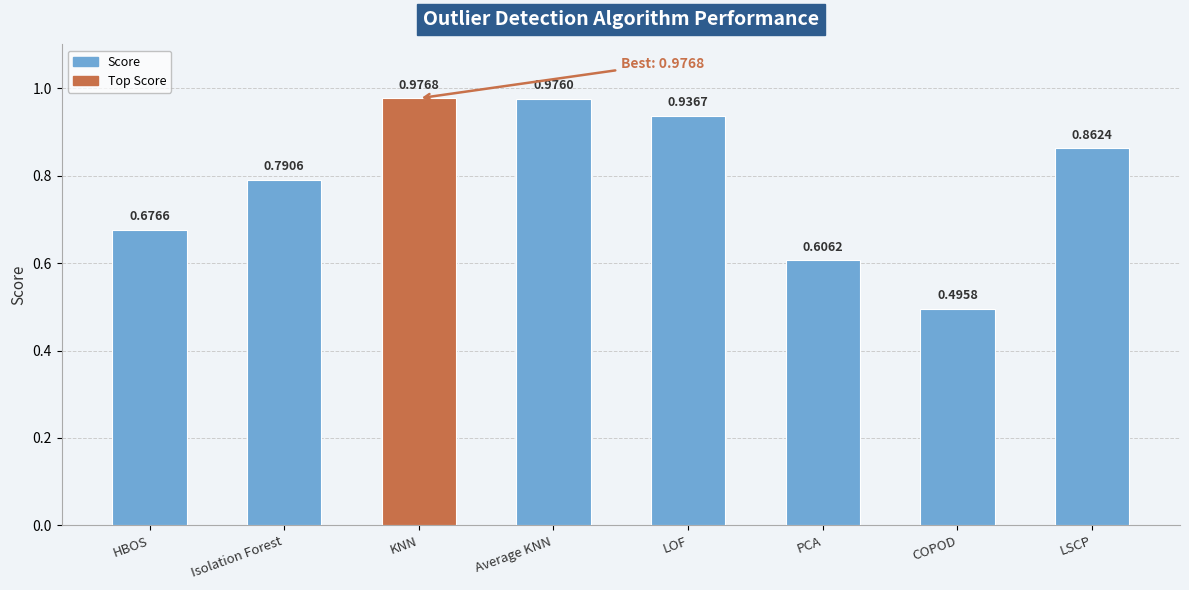

Is it true that the value at KNN is 1.4?

False